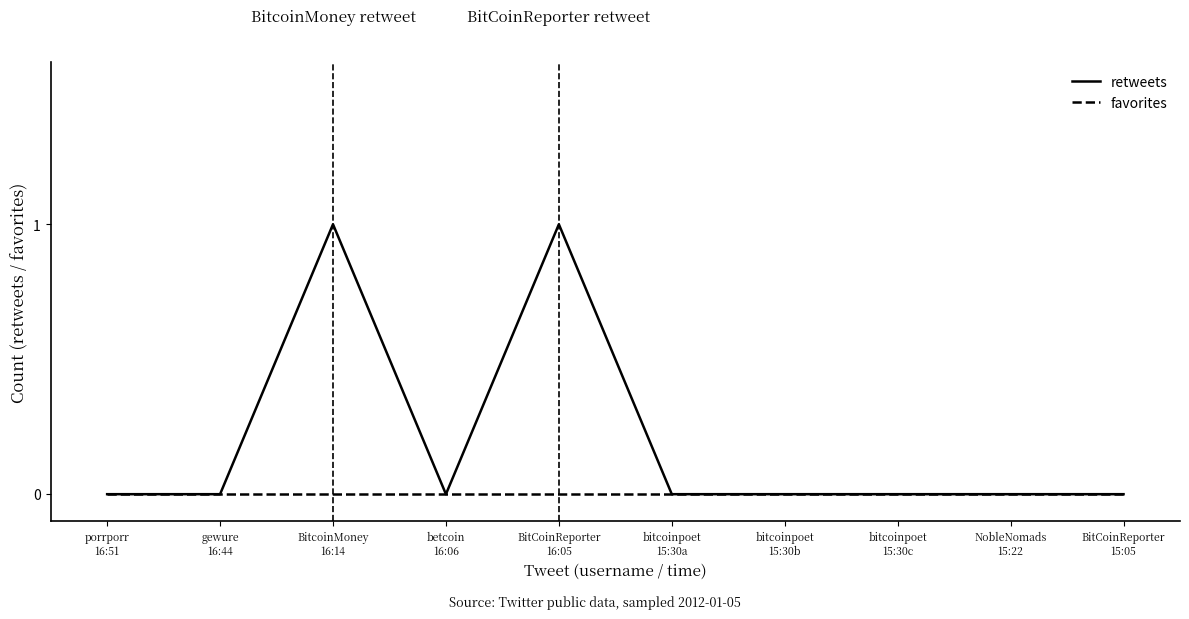

The value of retweets at betcoin
16:06 is 0. True or false?

True